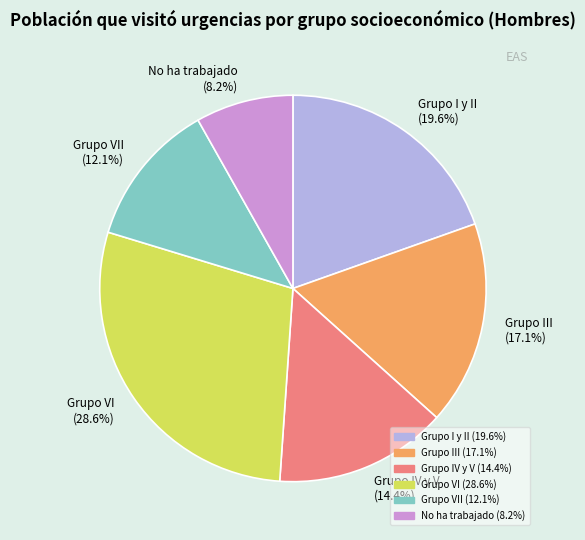

Do Grupo VII (12.1%) and Grupo I y II (19.6%) together represent more than half of the pie?

No